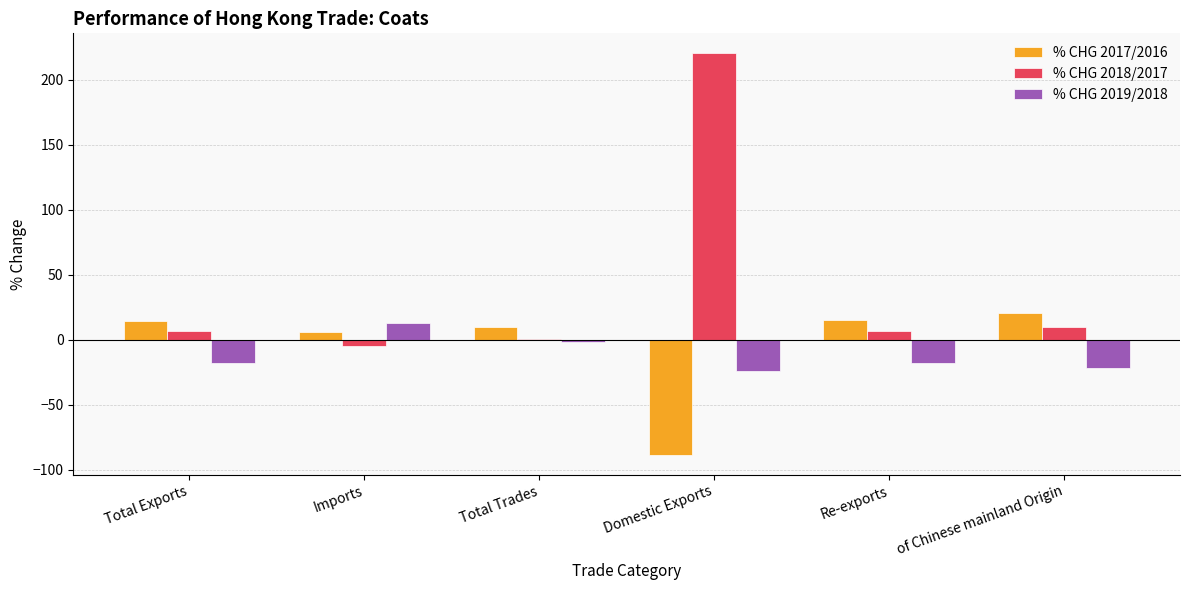

Does the chart contain stacked bars?

No